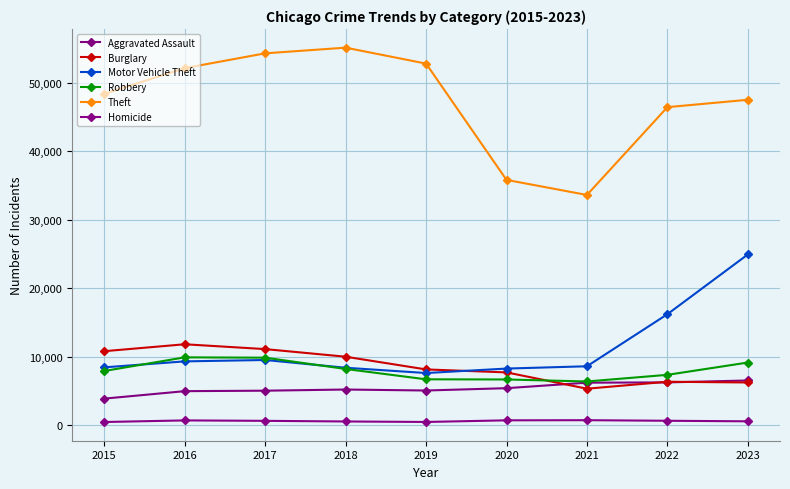

At how many categories does at least one series exceed 13459?

9